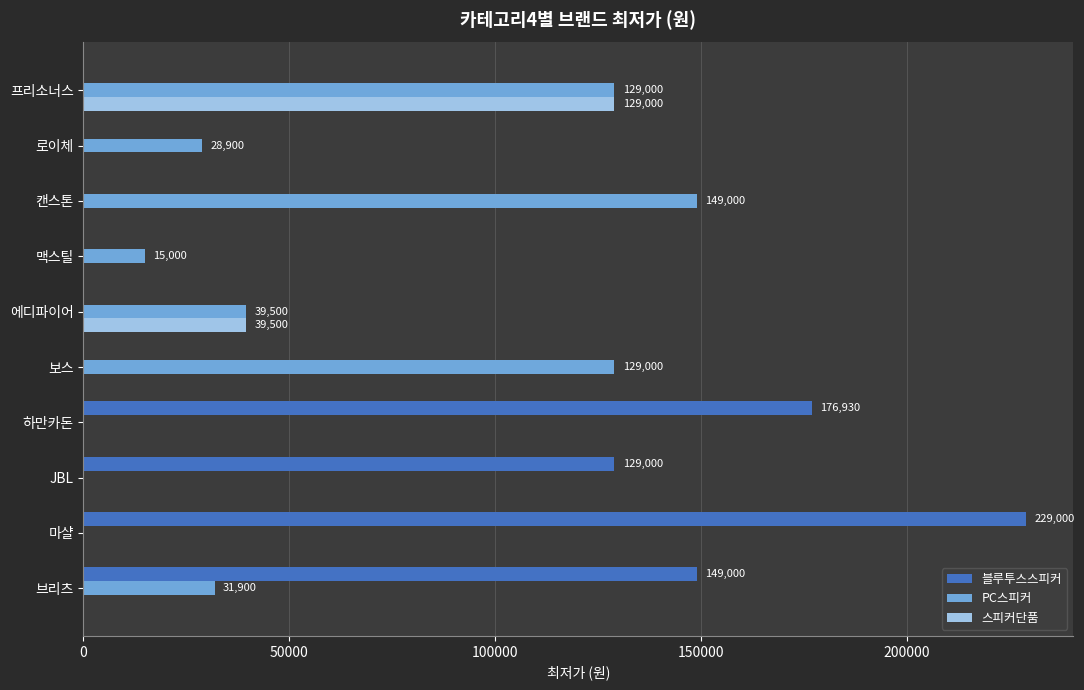

What value does the PC스피커 series have at 보스?

129000